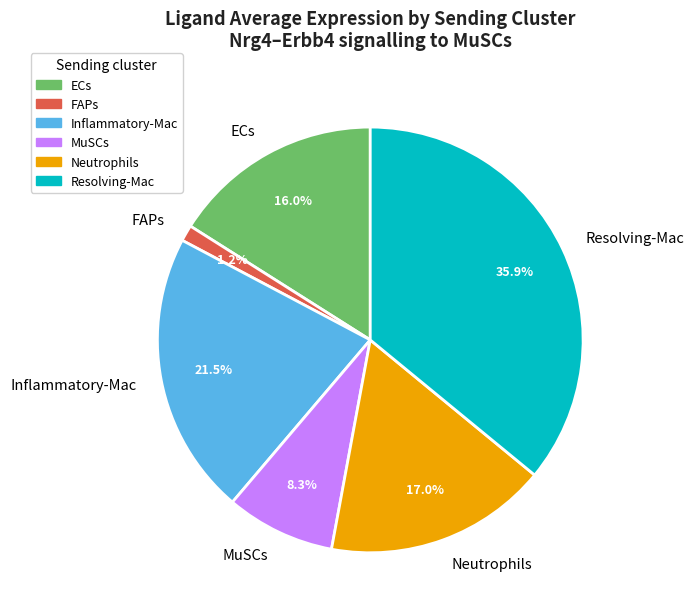

Which slice is the largest?

Resolving-Mac